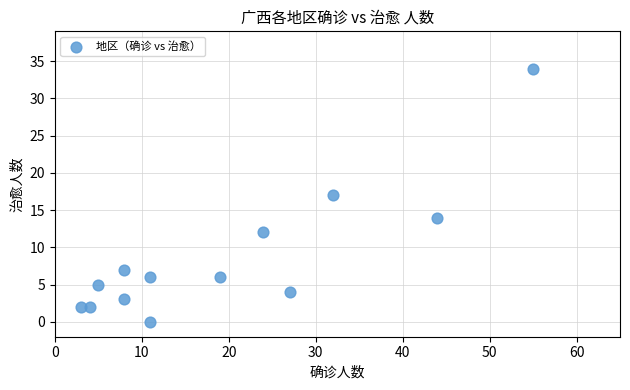

What is the range of Y values (max minus min)?

34